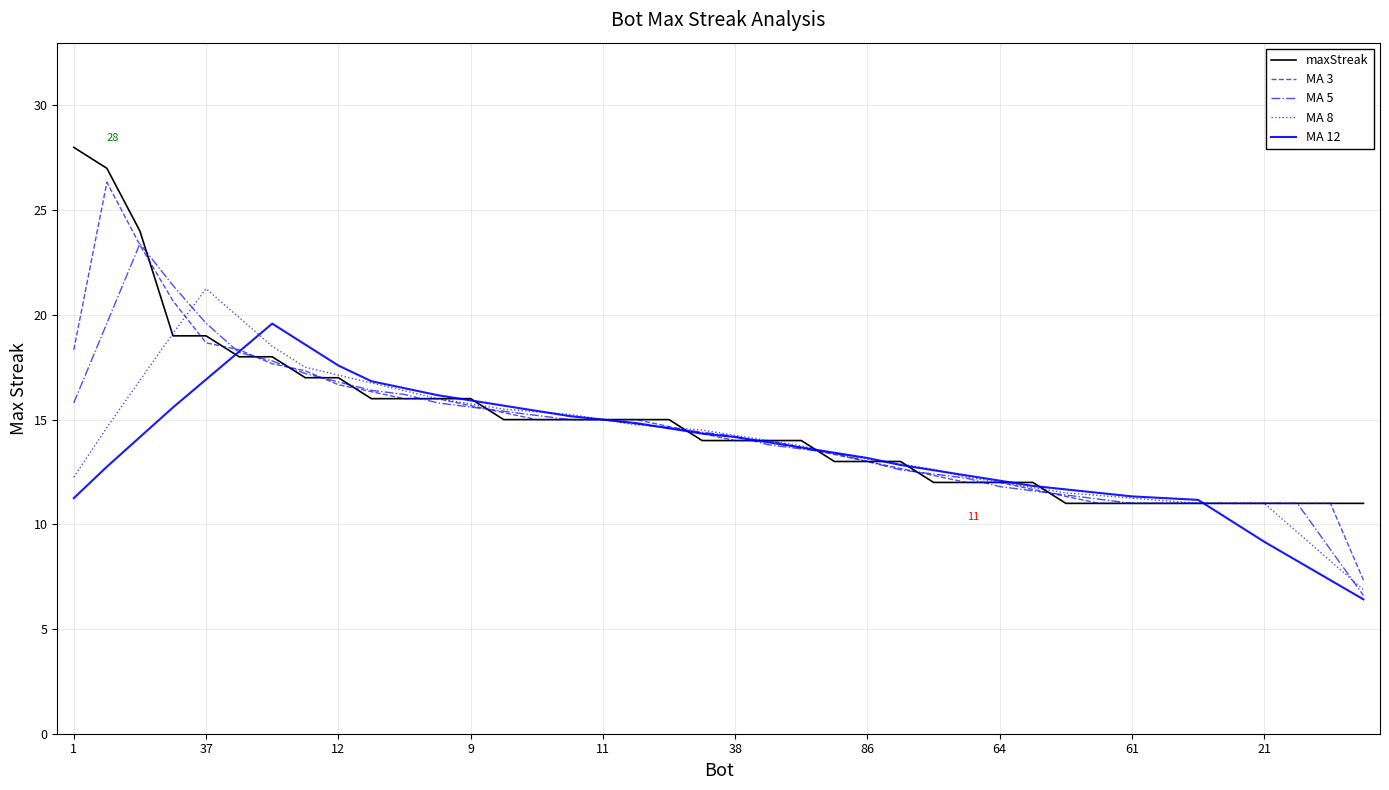

Rank the series by their maximum value, from lowest to highest.

MA 12, MA 8, MA 5, MA 3, maxStreak